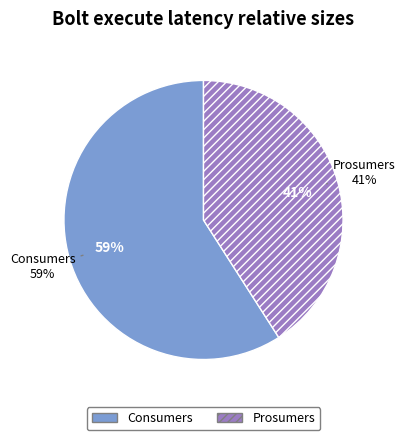

Which category accounts for the majority?

Consumers